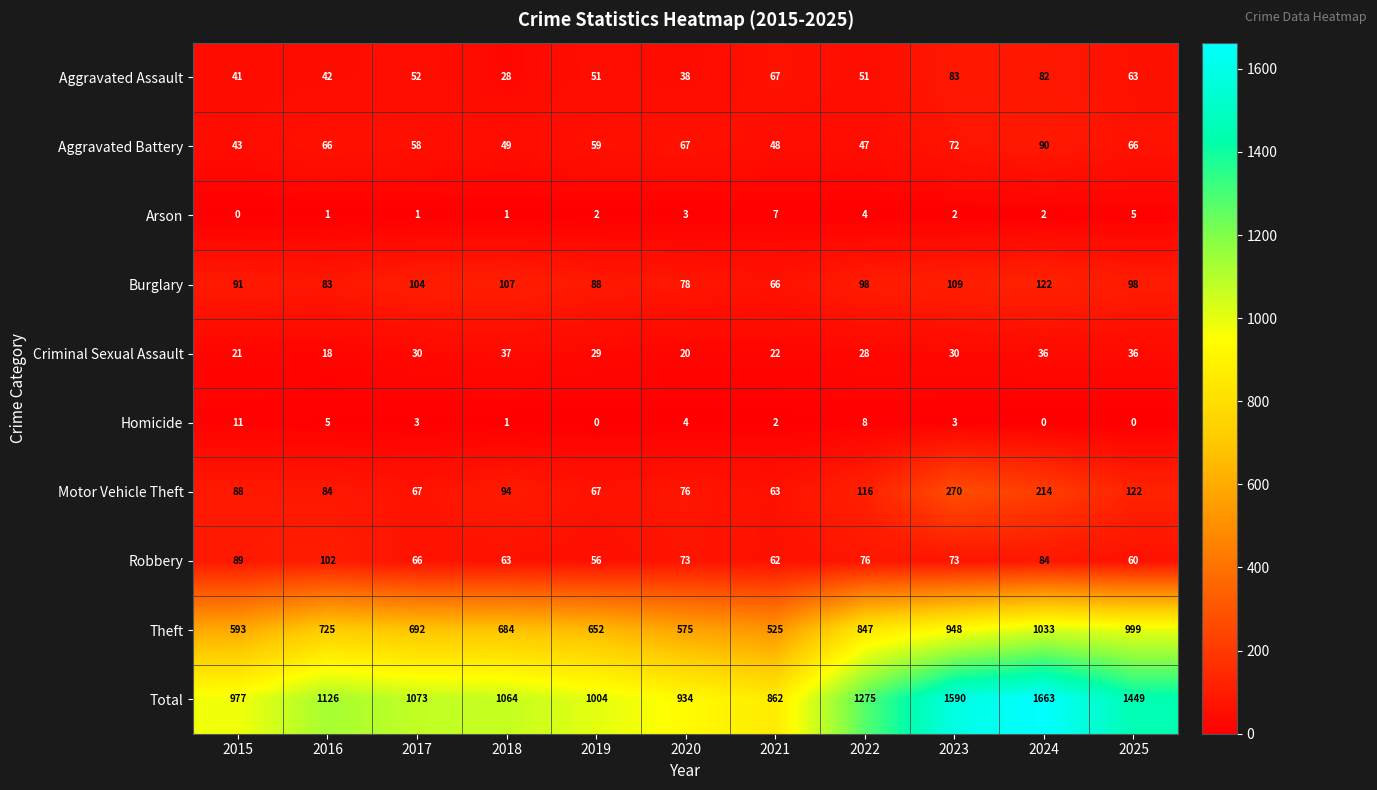

How many series are shown in this chart?

10